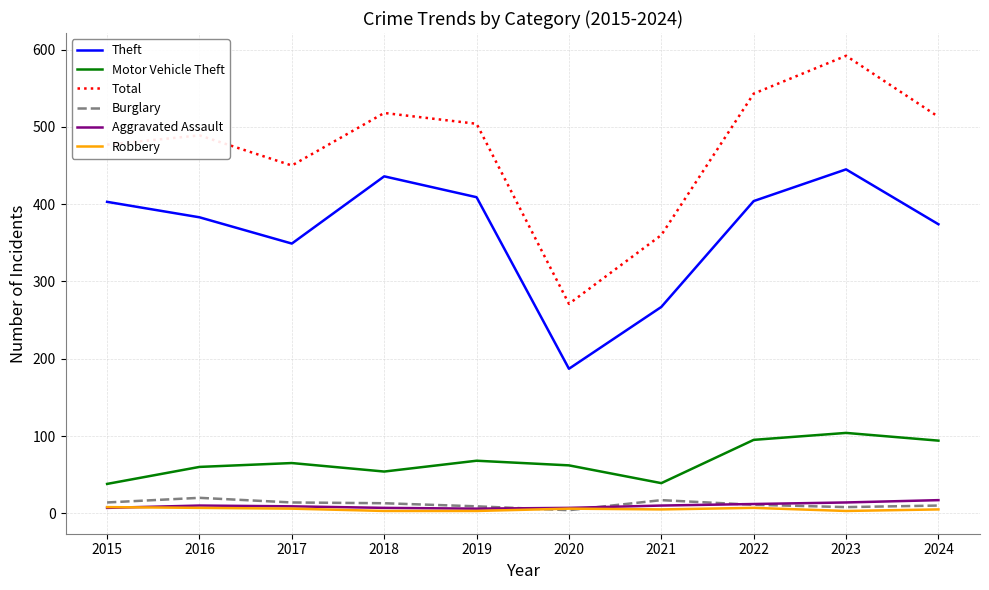

What are all the series names shown in the legend?

Theft, Motor Vehicle Theft, Total, Burglary, Aggravated Assault, Robbery